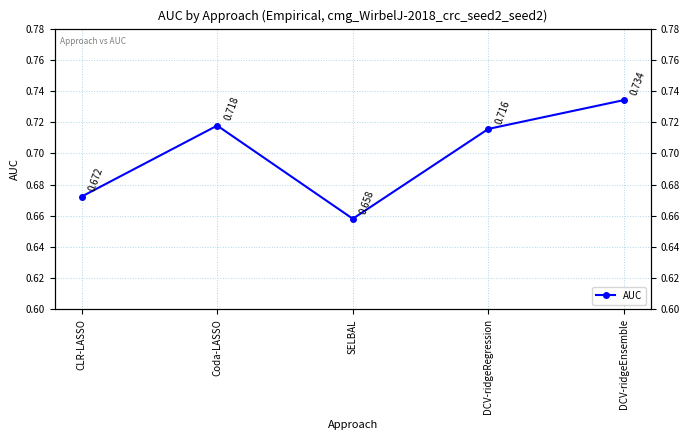

True or false: the data has more than 2 interior local peaks.

False